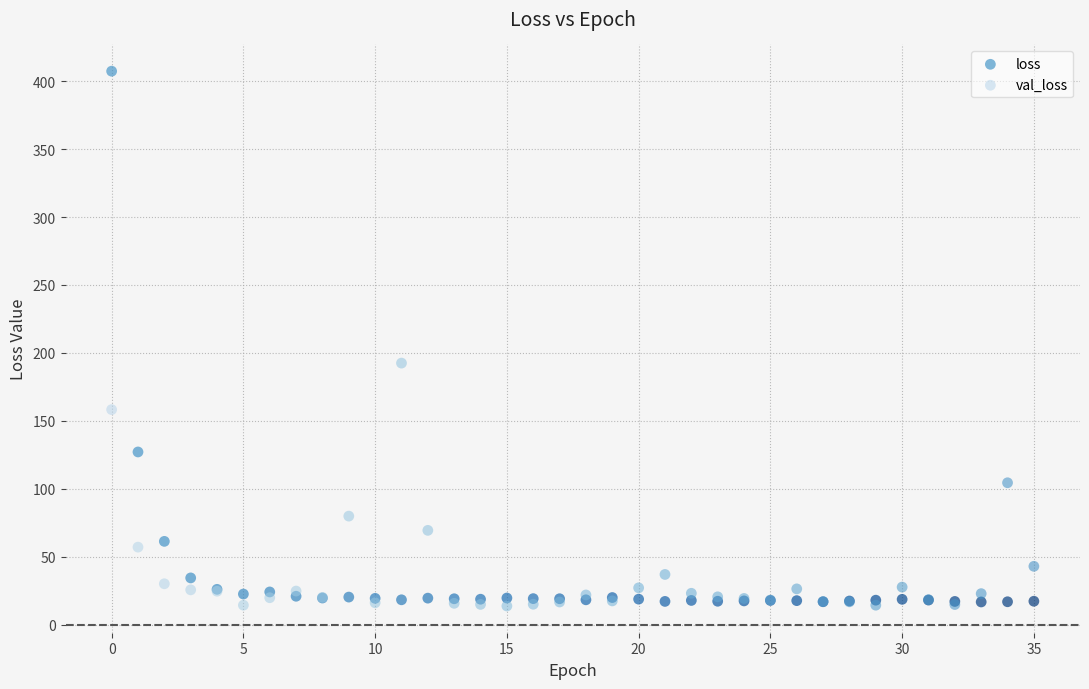

In the loss series, what Y value is closest to 212?

127.1